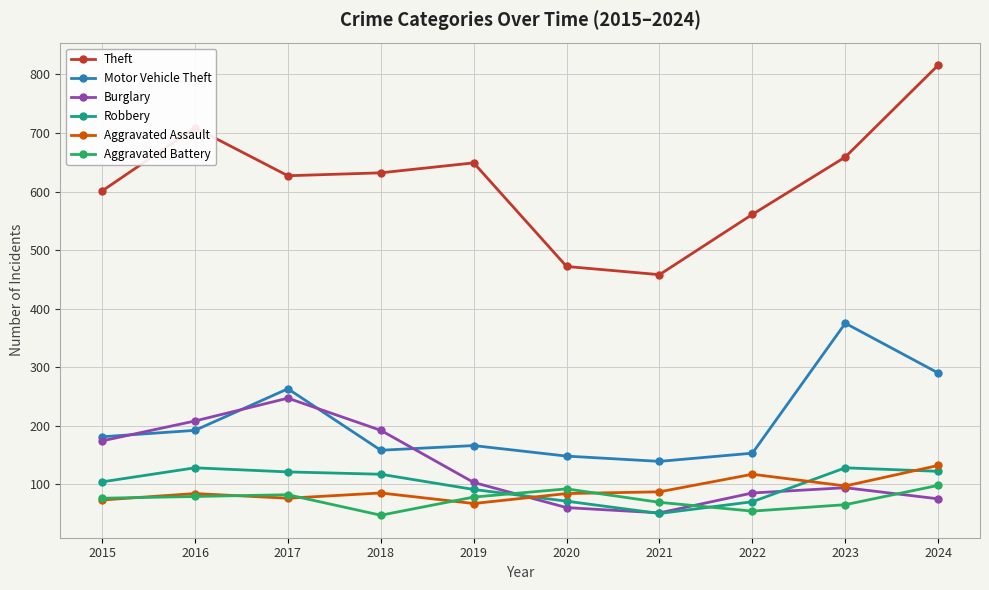

In Theft, how many points are higher than both neighbors (excluding endpoints)?

2